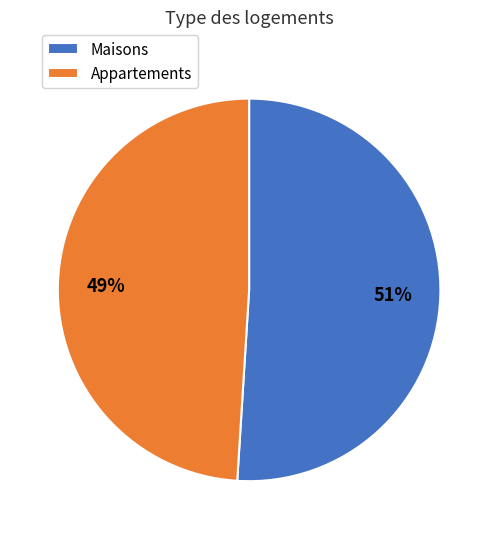

Do Appartements and Maisons together represent more than half of the pie?

Yes